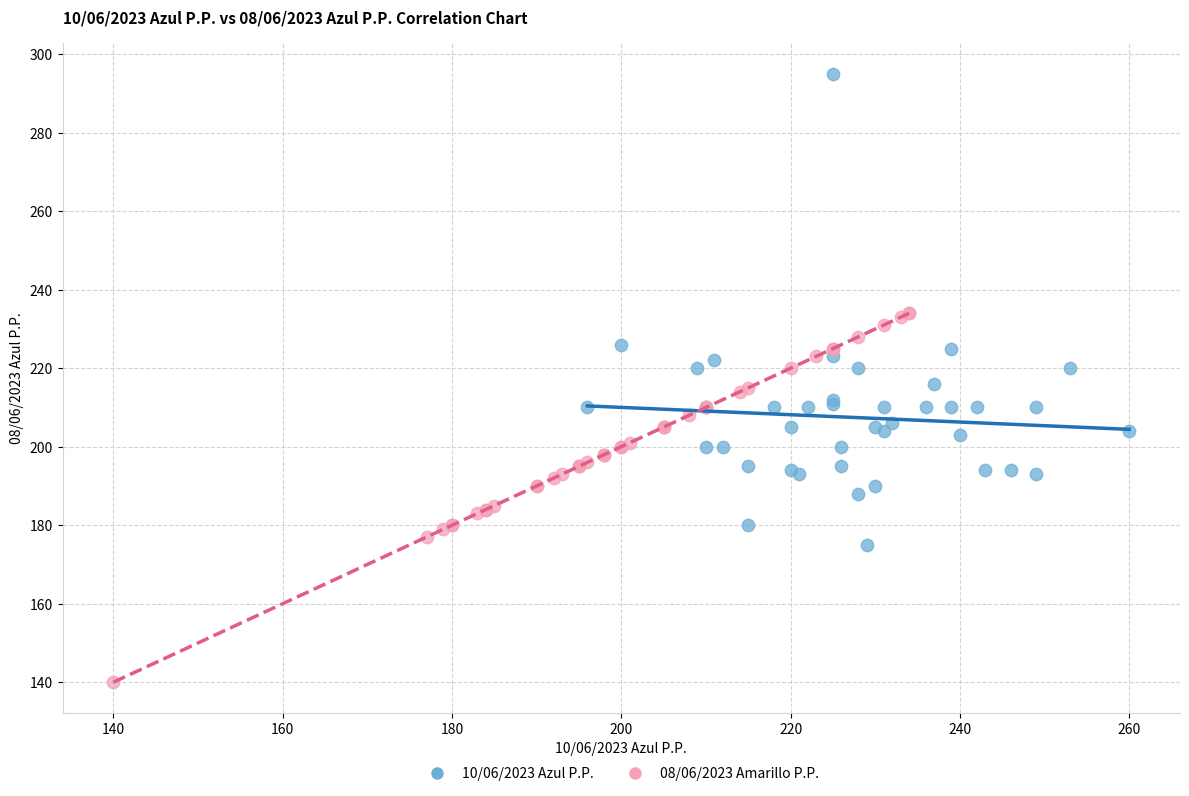

Which series has the largest Y range (max minus min)?

10/06/2023 Azul P.P.